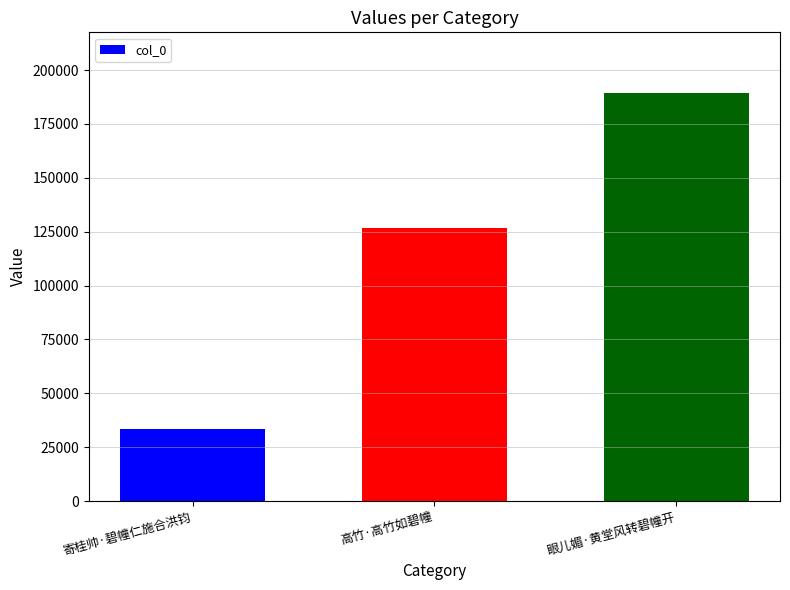

How many bars are there in total?

3